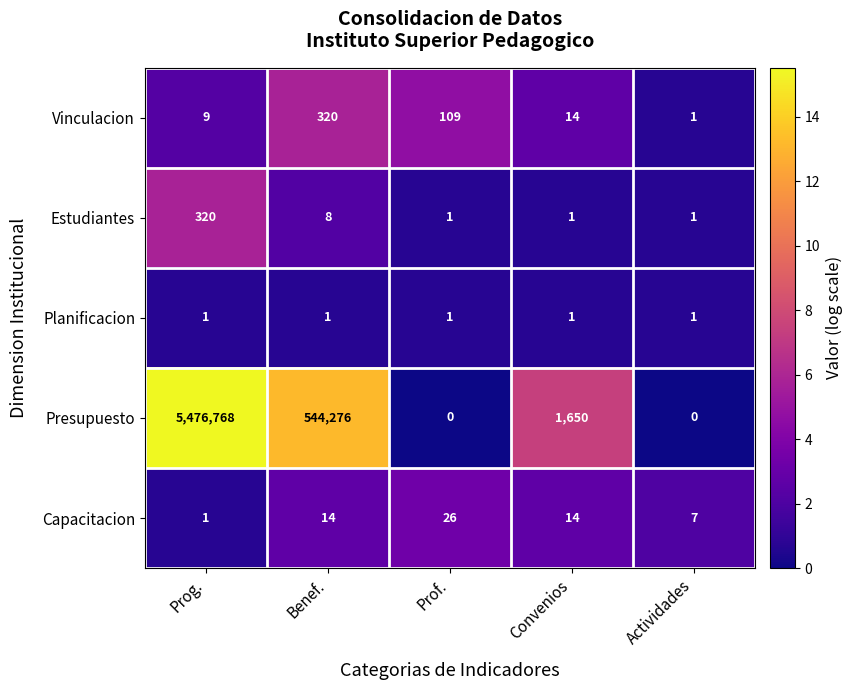

At which category is the sum across all series the highest?

Prog.